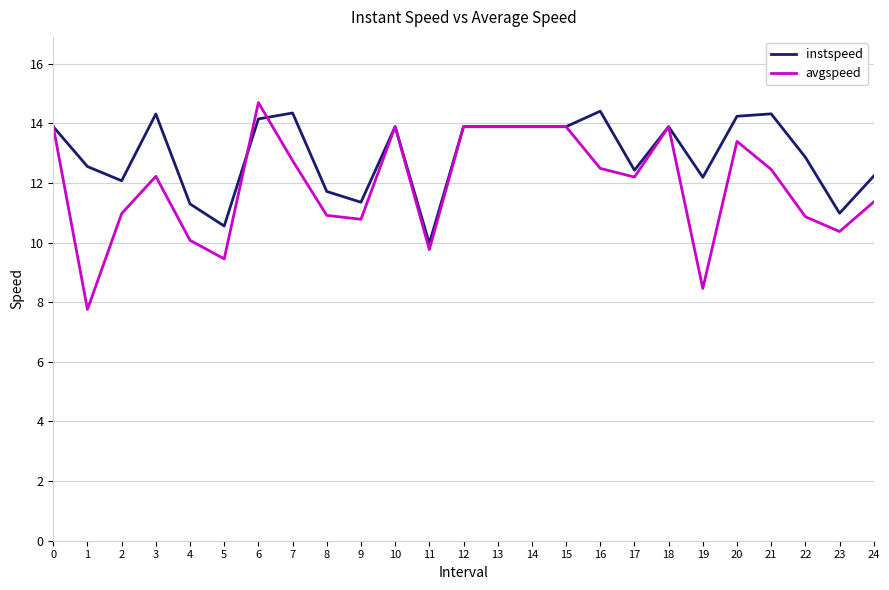

Between 8 and 15, which series saw the biggest shift?

avgspeed